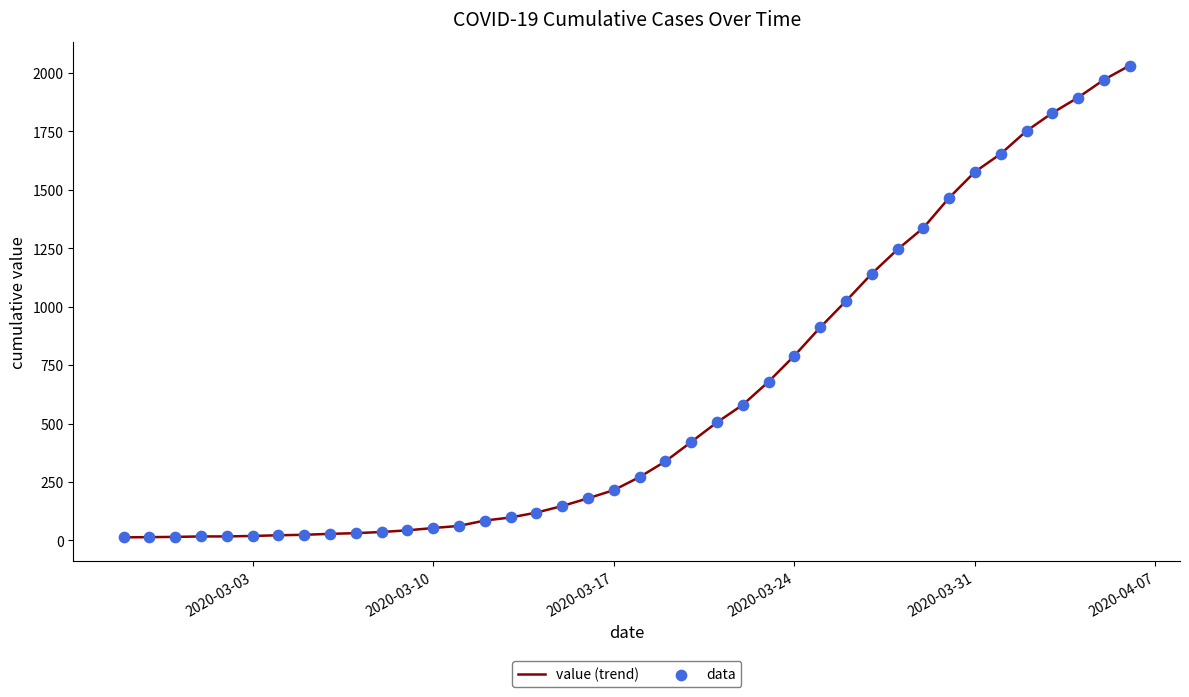

What is the greatest value displayed?

2032